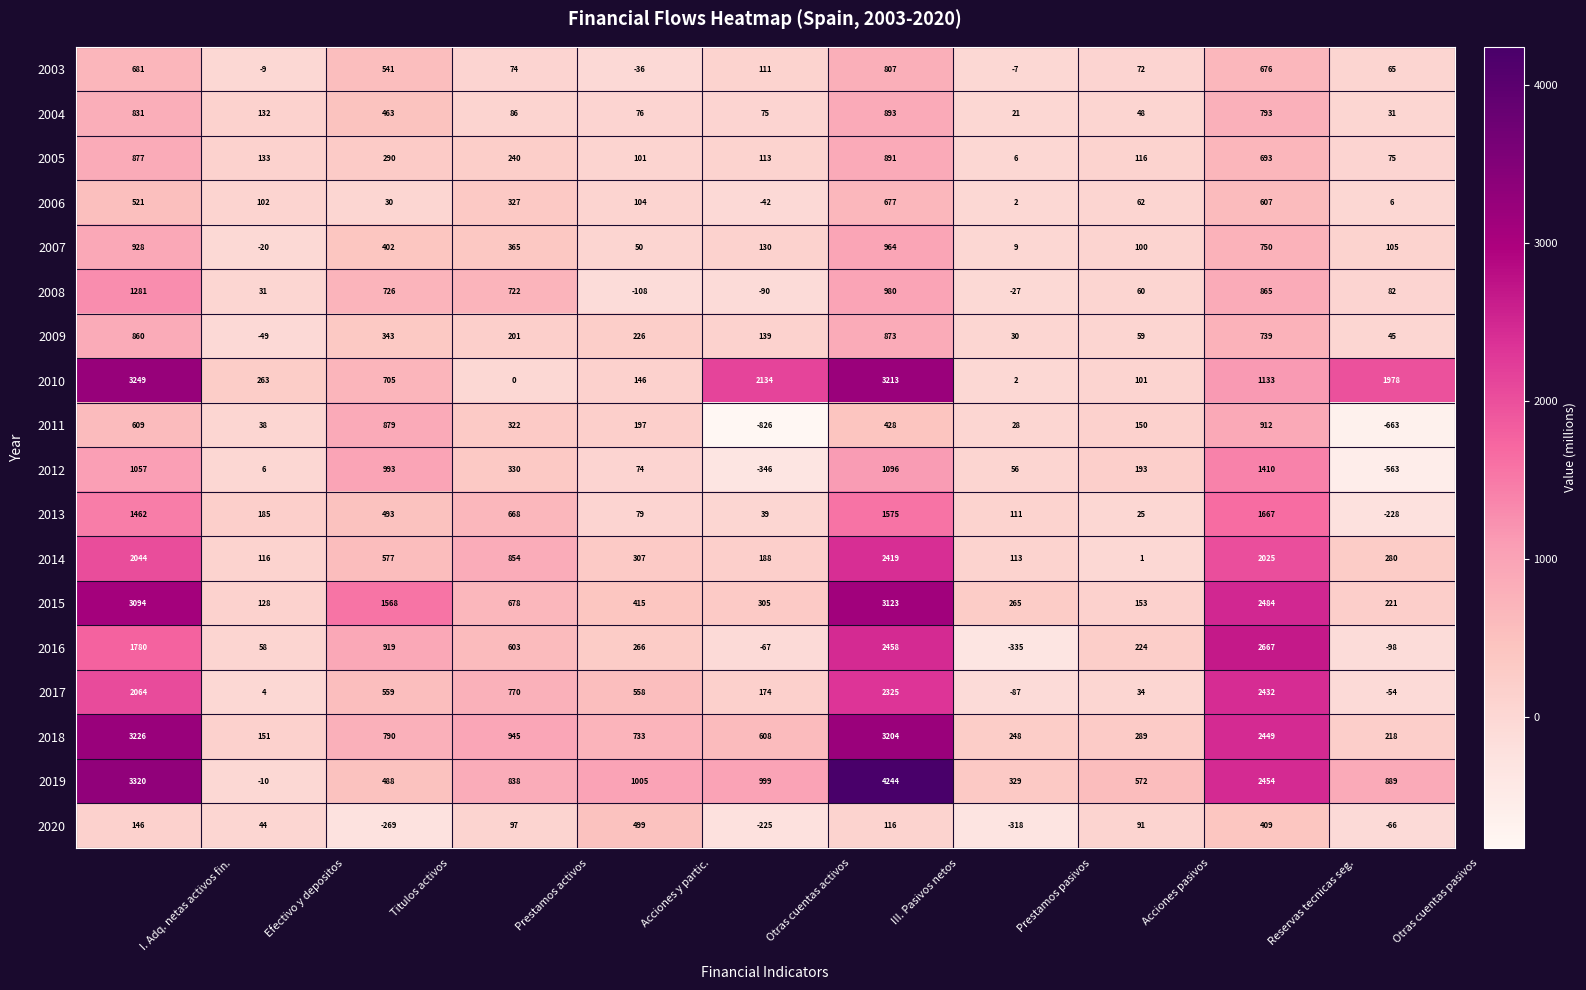

What is the spread (max minus min) of values at Acciones y partic.?

1113